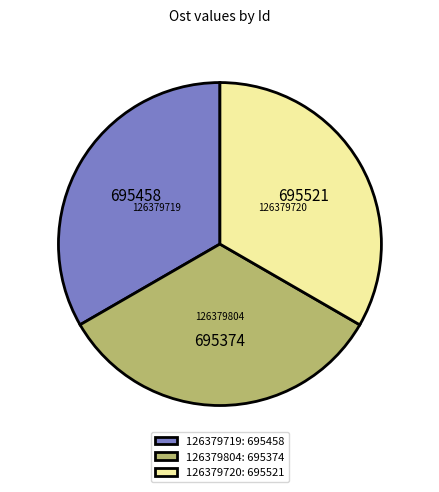

How many slices are in this pie chart?

3